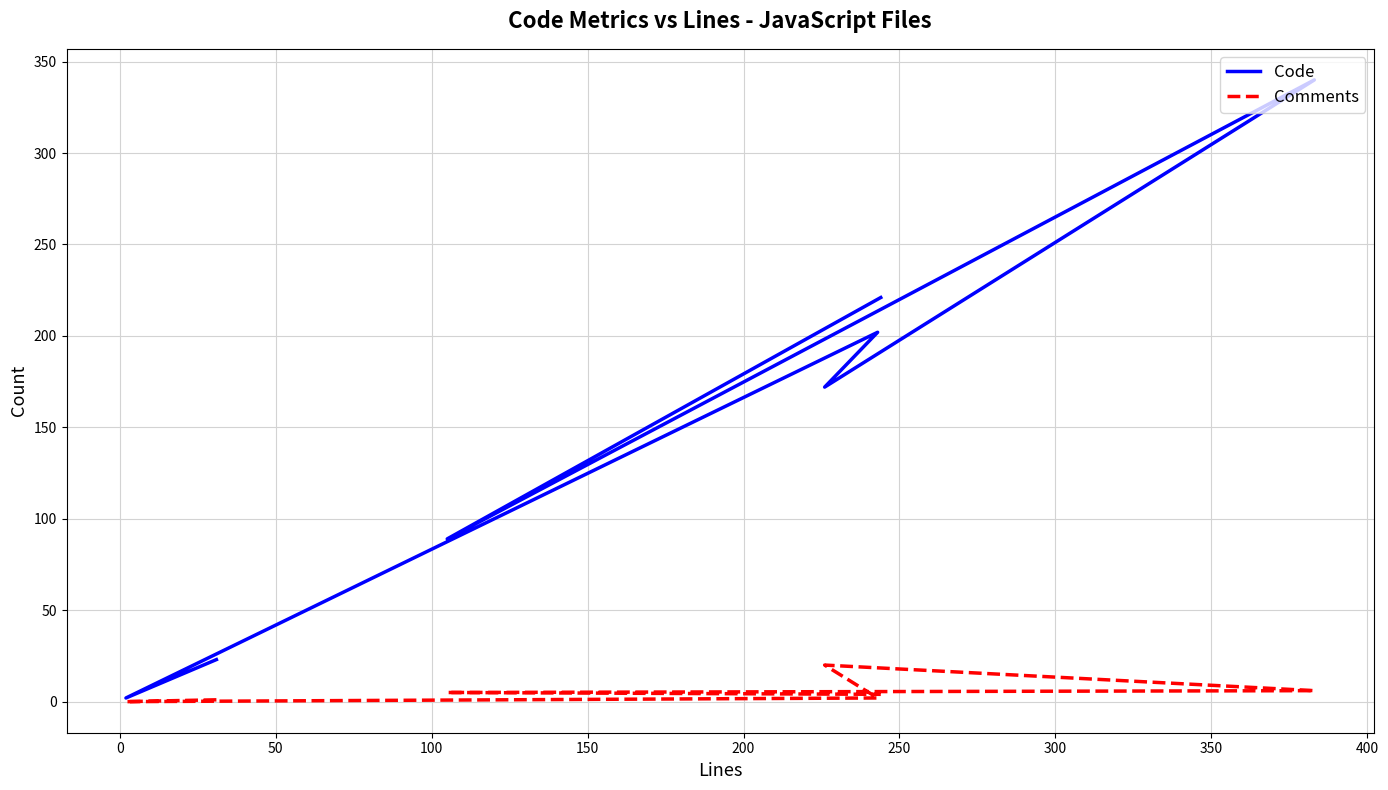

How many data points does each series have?

7